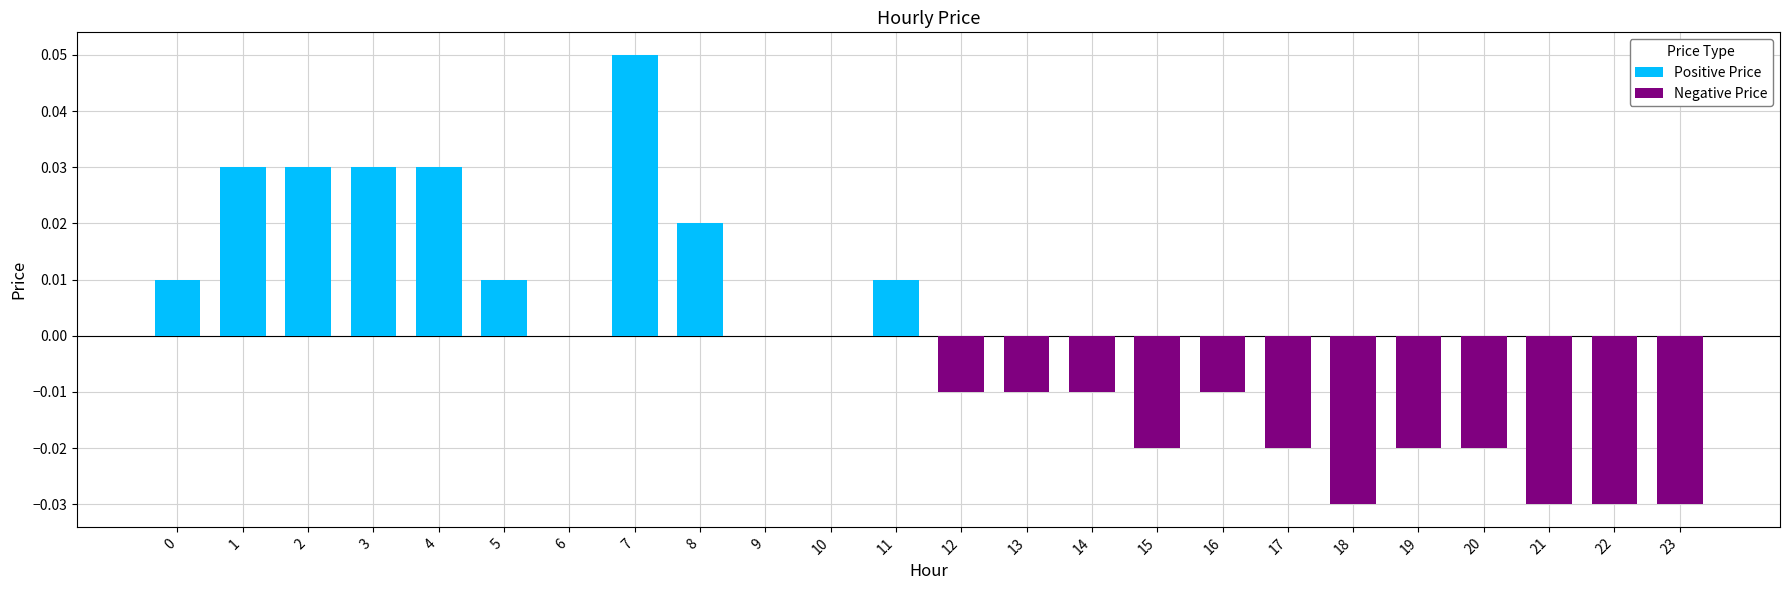

Between 4 and 7, which is larger?

7